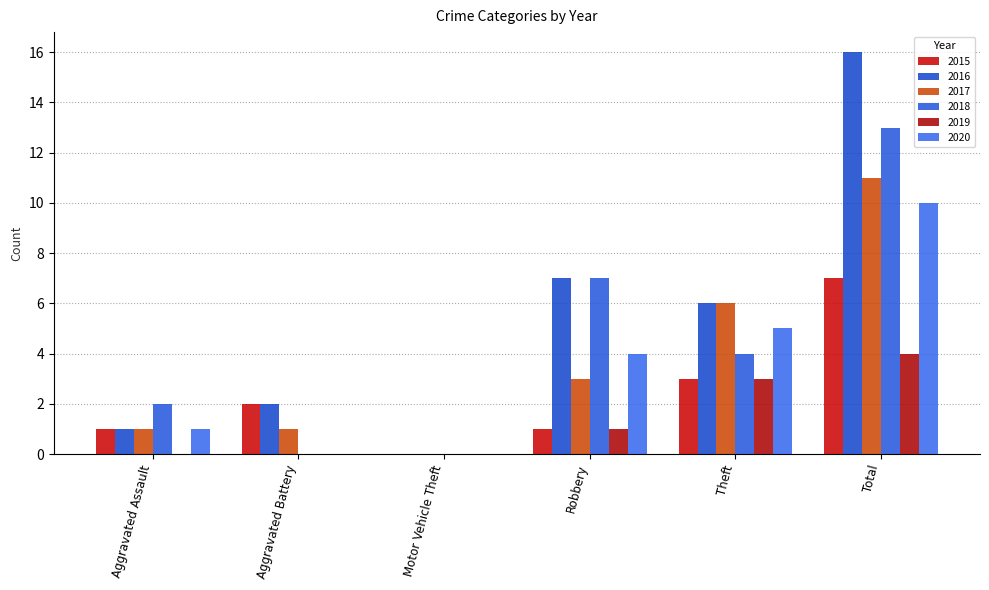

List the labels in order of 2018 value, largest first.

Total, Robbery, Theft, Aggravated Assault, Aggravated Battery, Motor Vehicle Theft